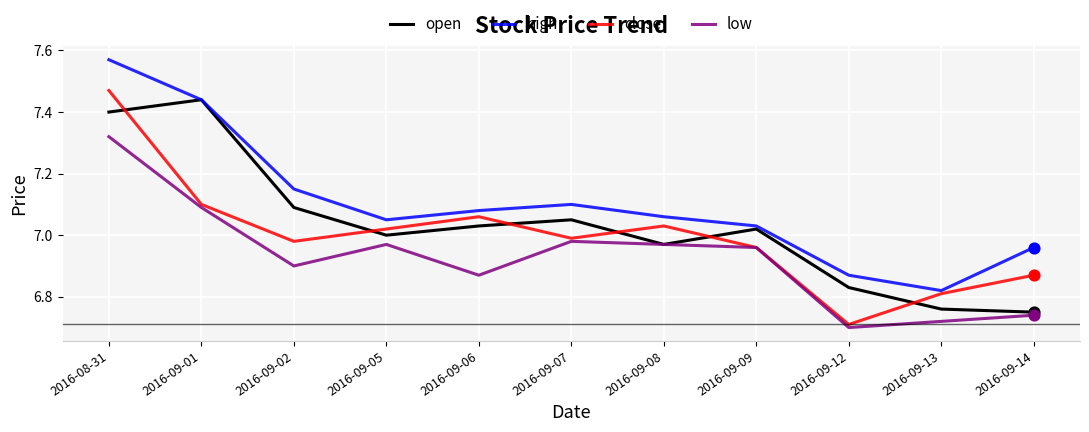

Between 2016-09-02 and 2016-09-12, which series saw the biggest shift?

high